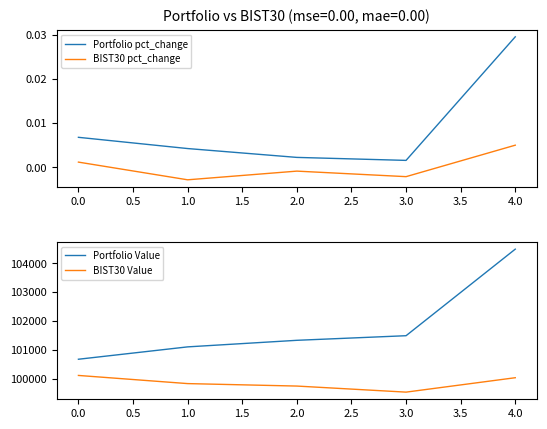

How many lines are shown in the chart?

4